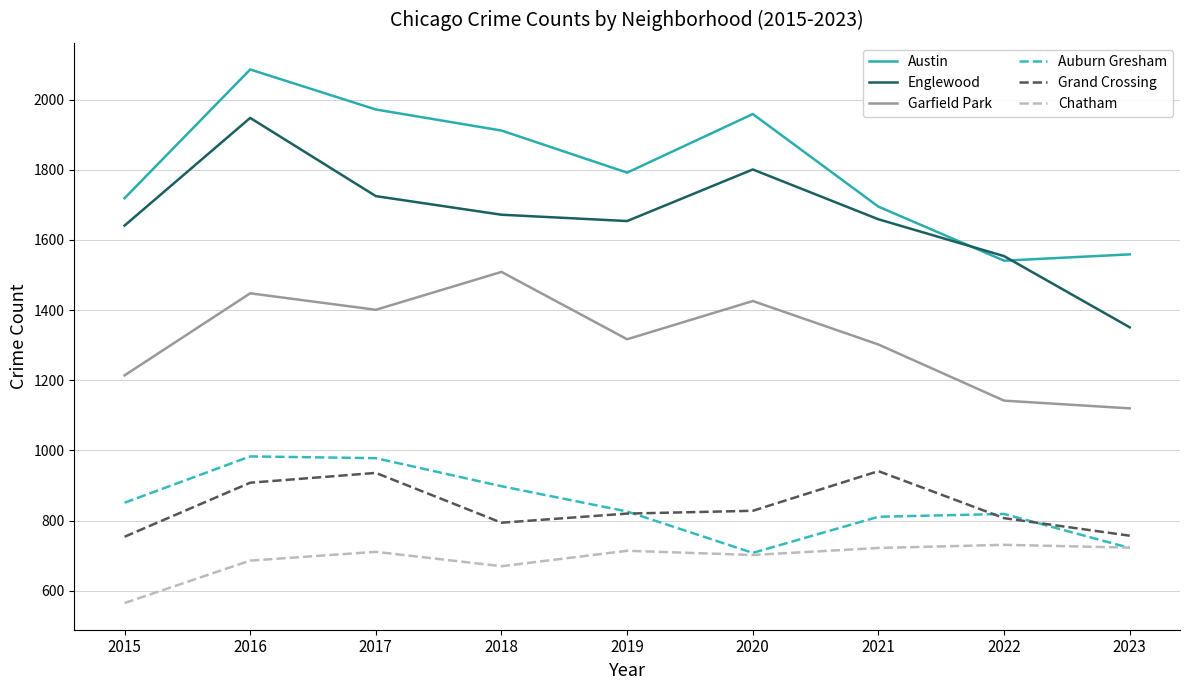

How many interior local valleys does the Auburn Gresham series have?

1